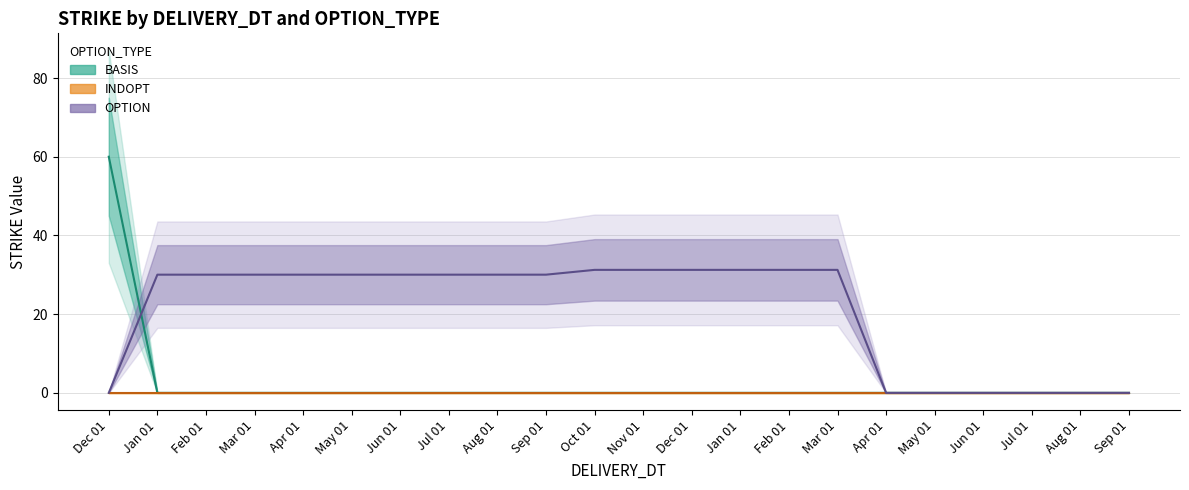

True or false: STRIKE has a value of 11.9 at 31.

False